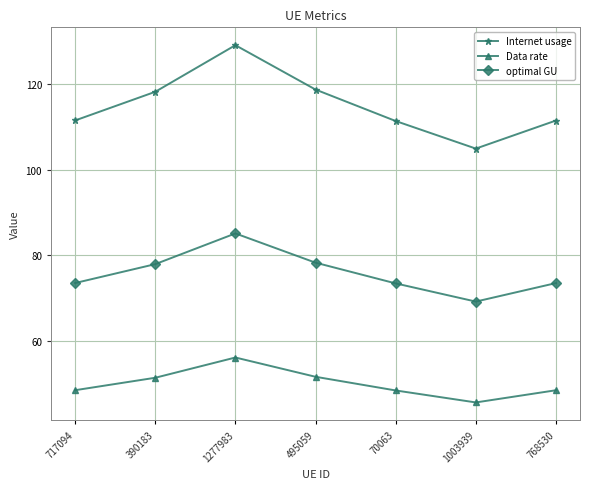

How many interior local peaks does the Internet usage series have?

1